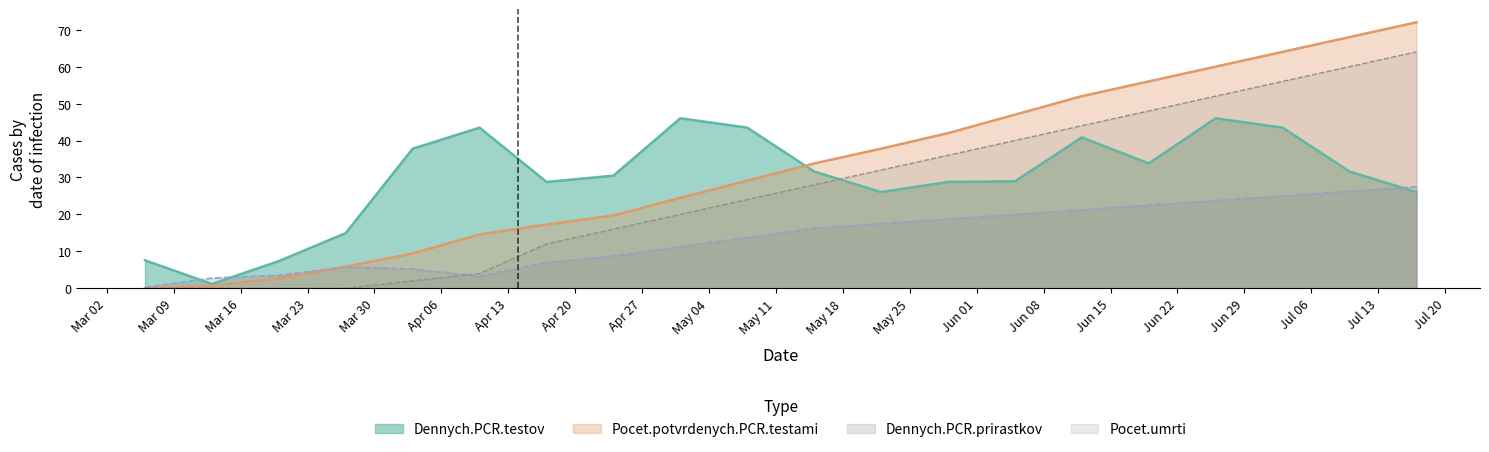

What position from the right is 2020-03-13?

19